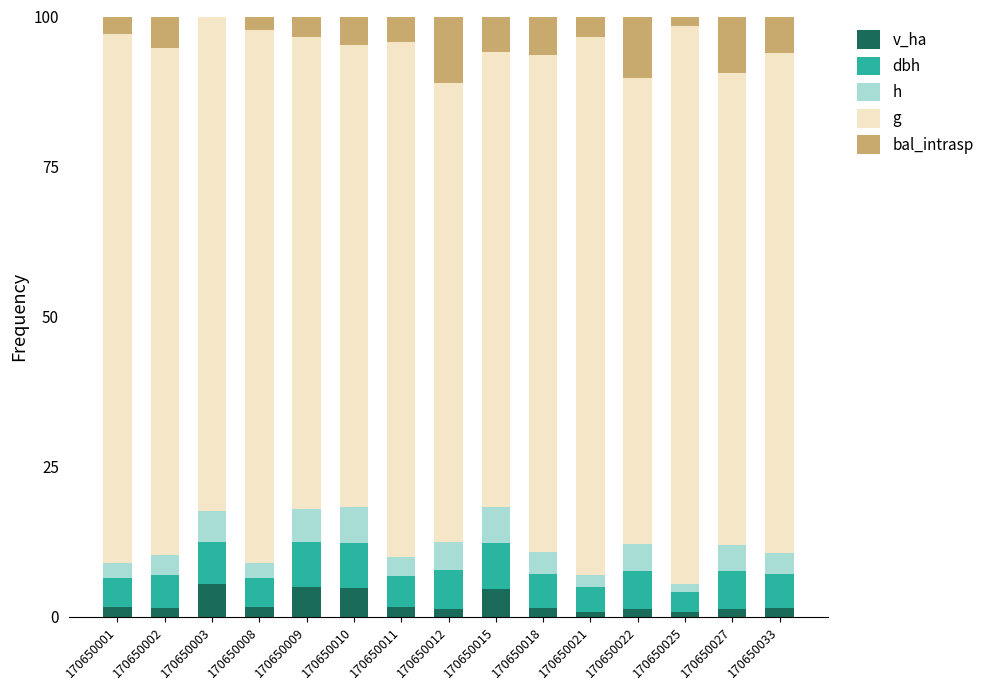

What is the total value across all series at 170650009?

100.0